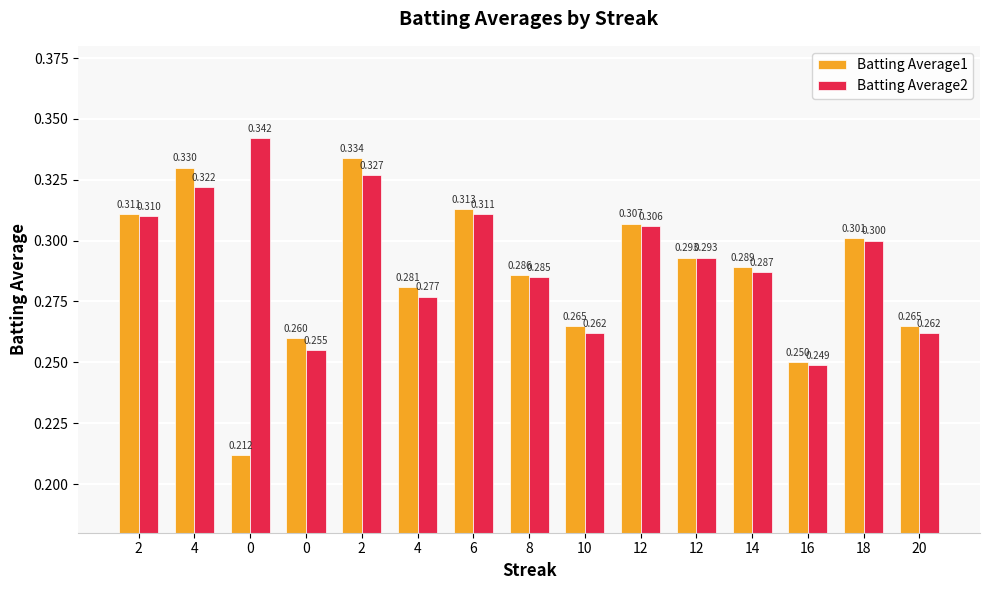

What is the difference between the maximum and second lowest values in the Batting Average2 series?

0.1